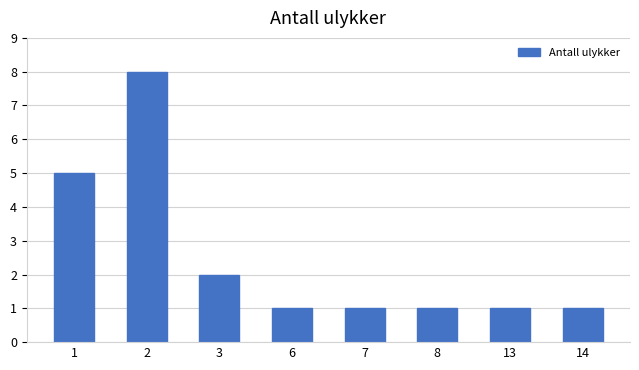

Is it true that the value at 1 is 7?

False